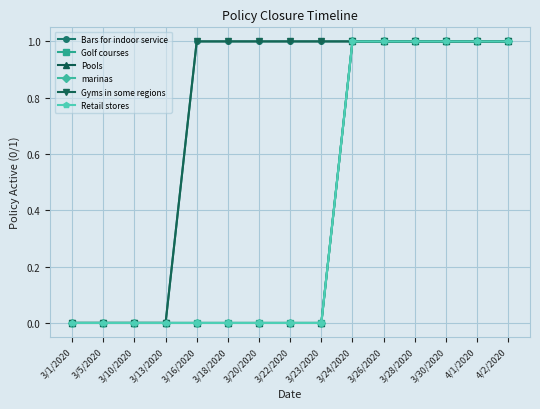

How many Retail stores values are between 0 and 1?

15